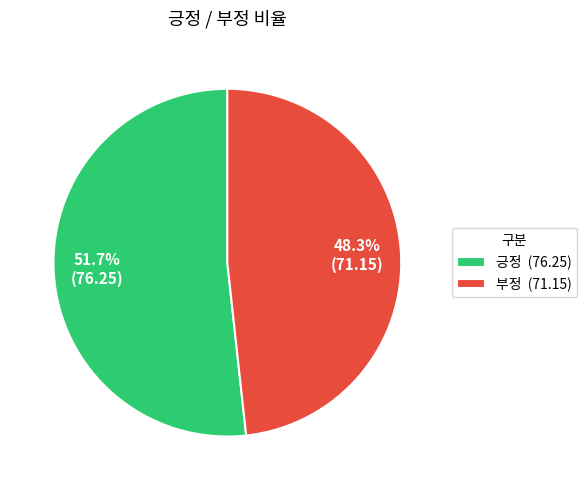

How many segments does this pie chart have?

2